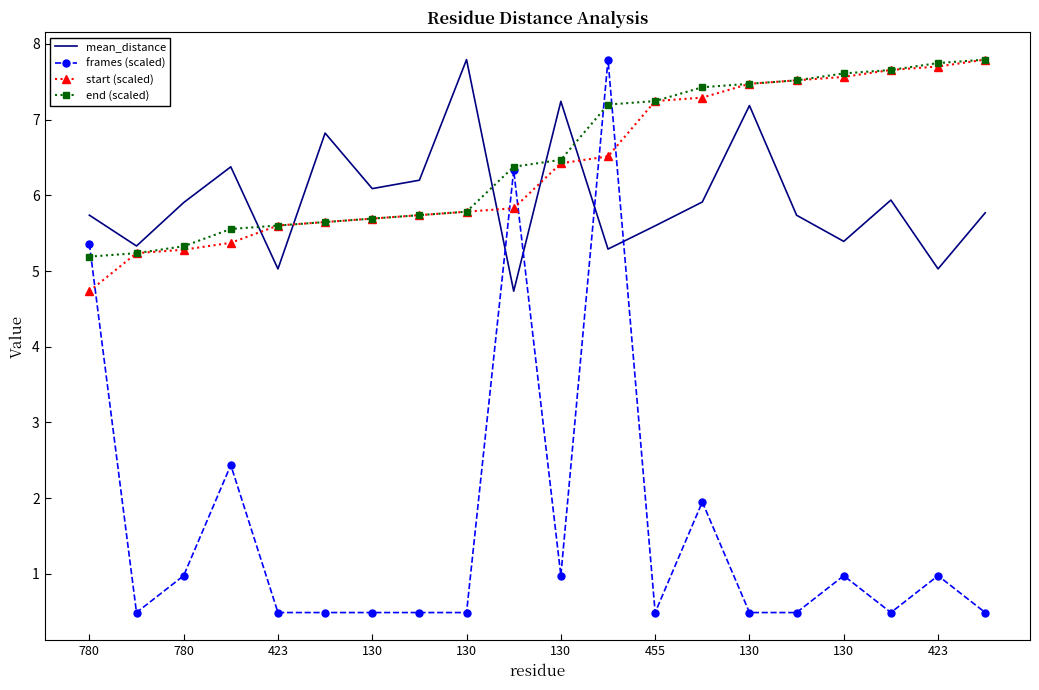

Which series ends up on top after the final intersection of frames (scaled) and mean_distance?

mean_distance